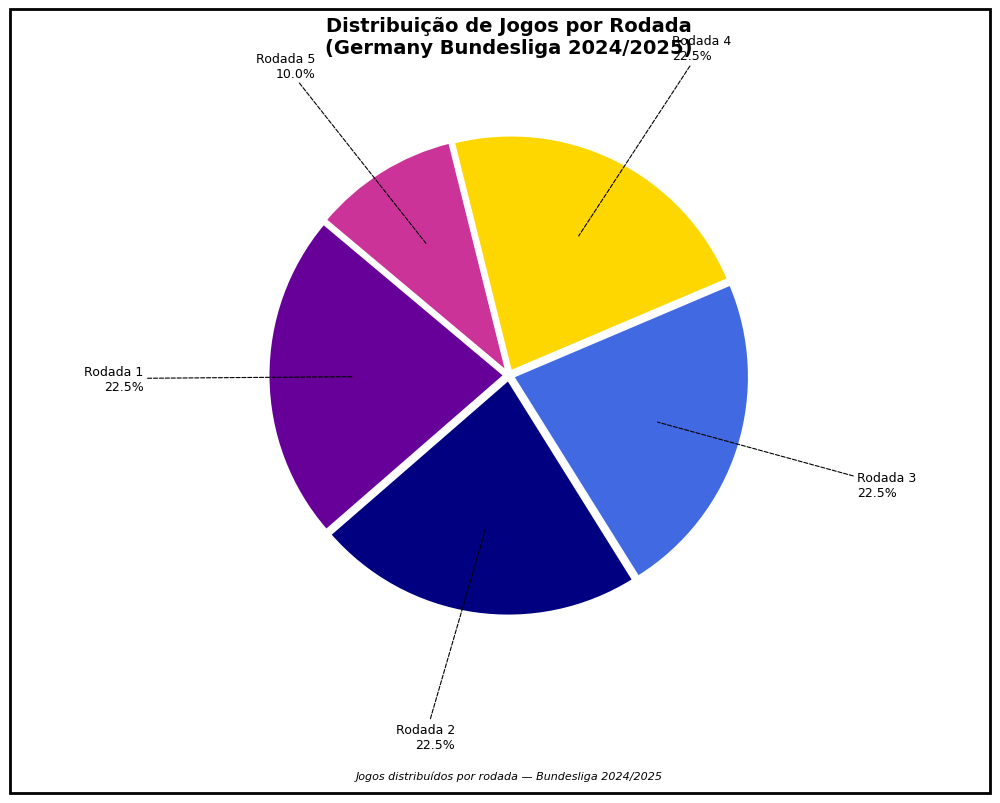

Is there a majority slice in this chart?

No